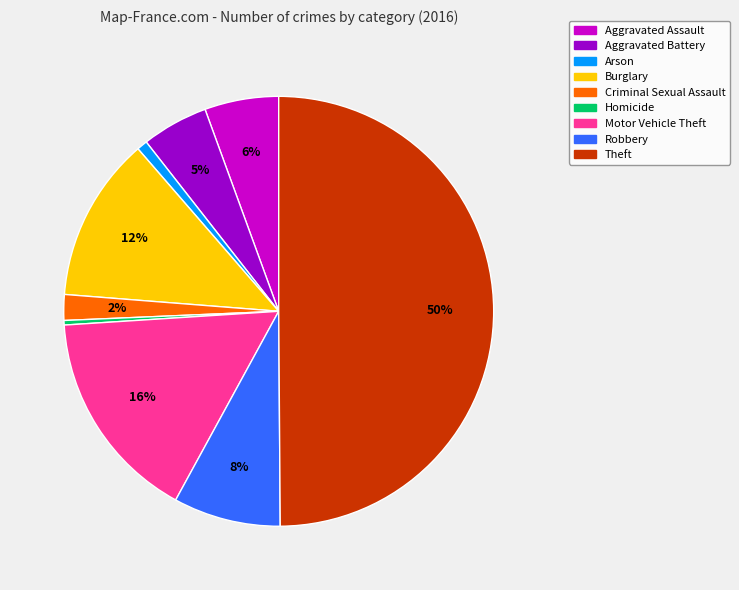

How many slices are in this pie chart?

9